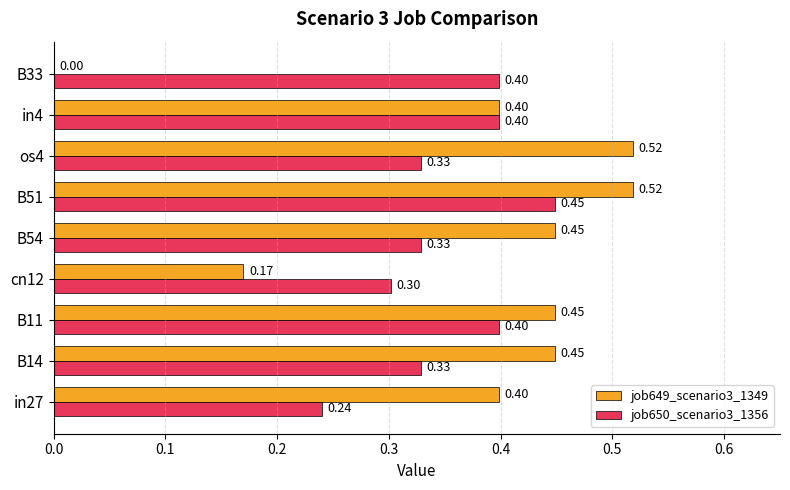

At which category is the sum across all series the highest?

B51